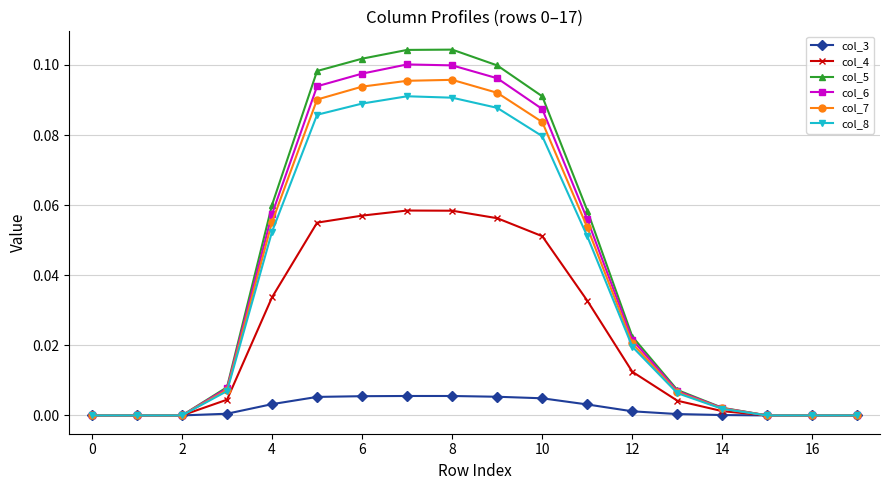

Which series has the widest spread of values?

col_5